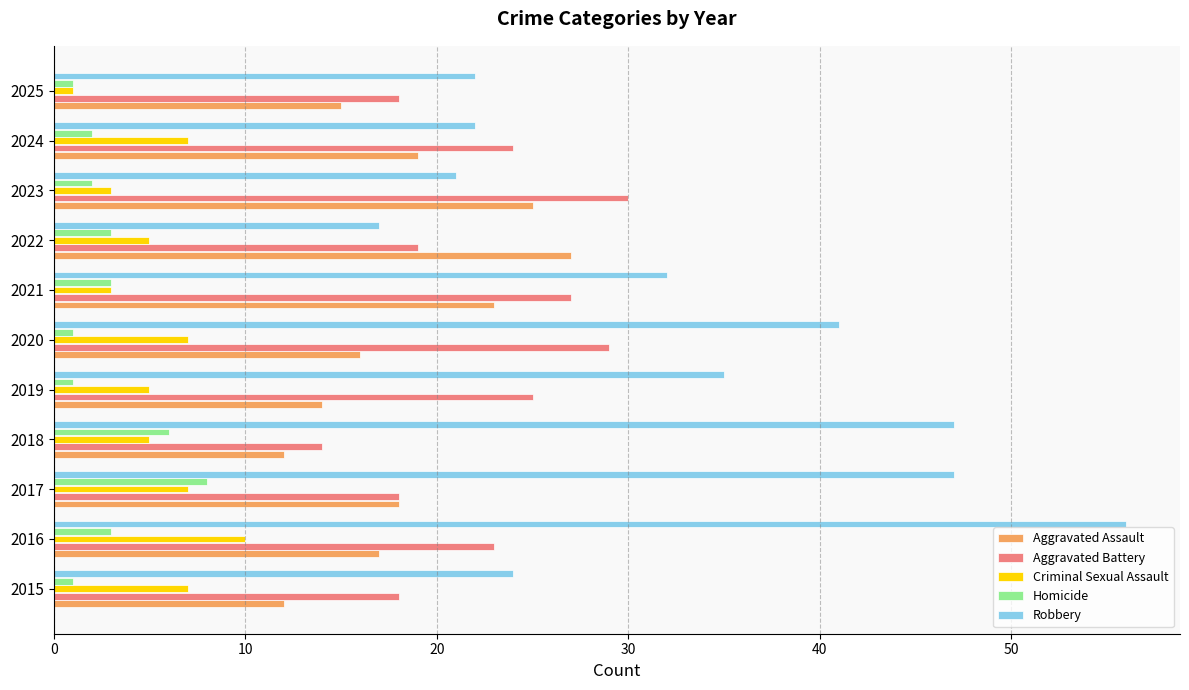

What is the difference between the highest and lowest values at 2016?

53